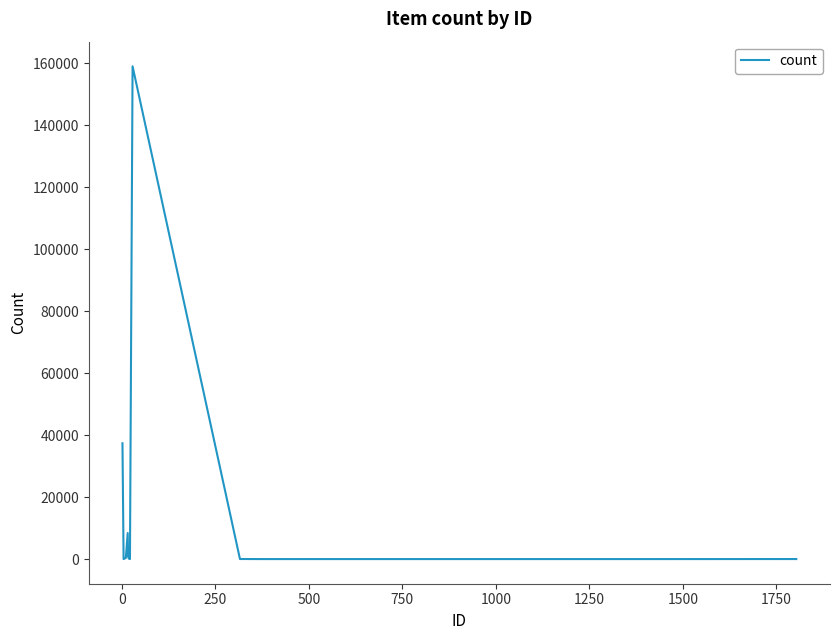

What is the difference between the maximum and minimum values?

158997